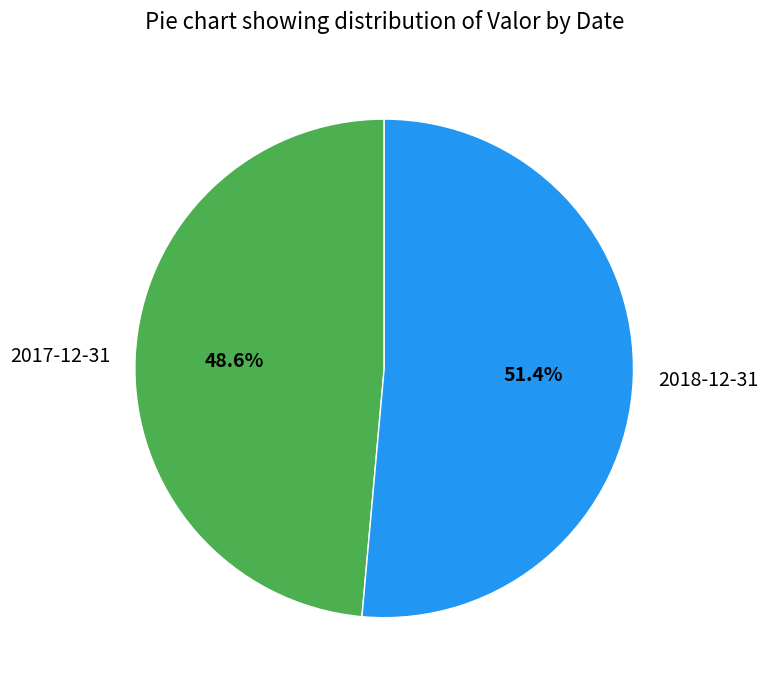

What percentage is the 2018-12-31 slice, to the nearest percent?

51%